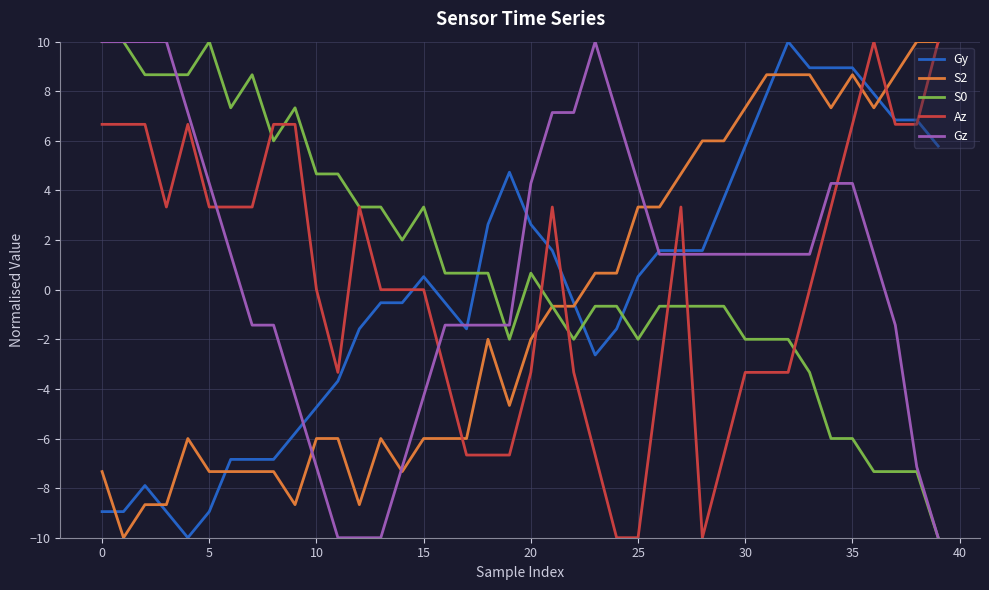

True or false: Az has more than 0 interior local peaks.

True